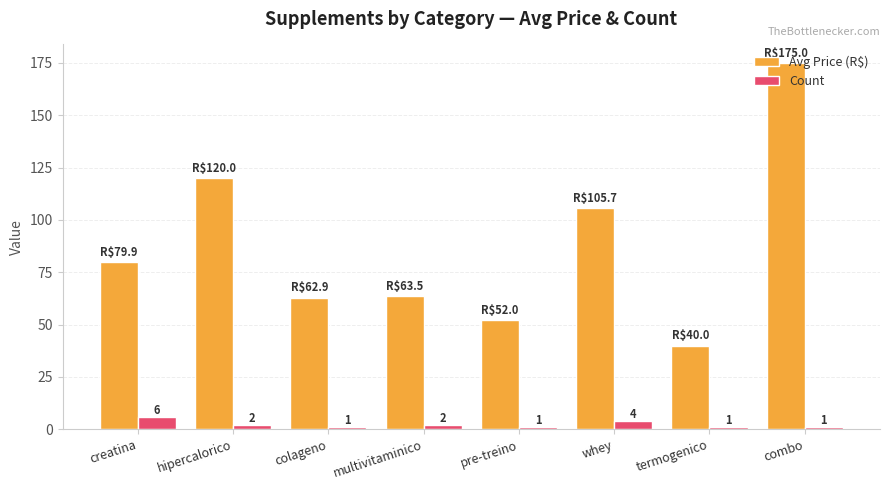

What is the minimum value for Count?

1.0